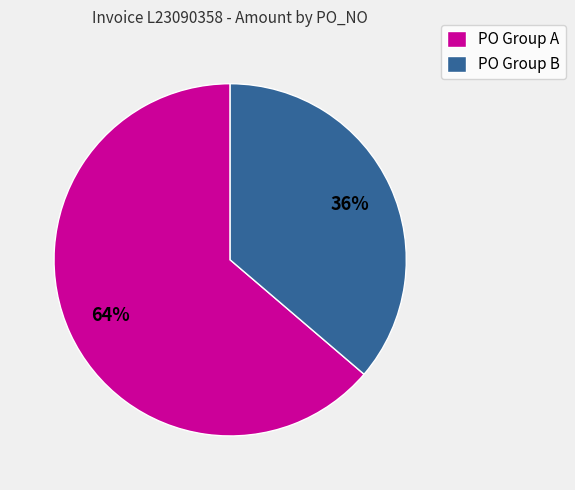

Is there any slice that represents more than half of the pie?

Yes